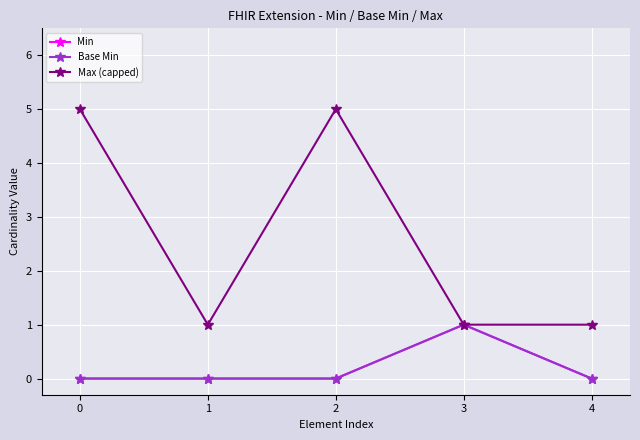

True or false: Min has more than 0 points higher than both neighbors.

True